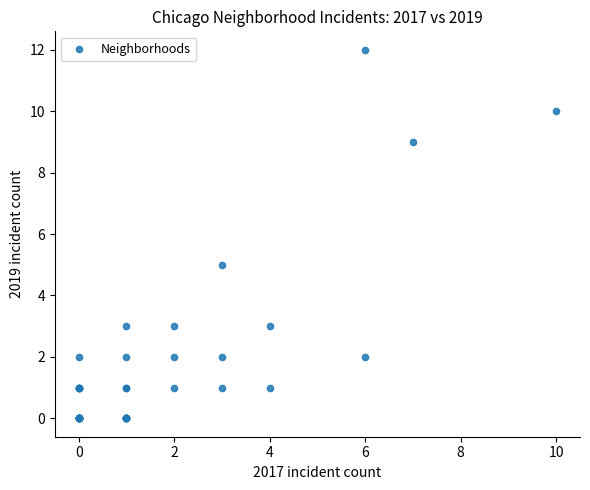

What Y value in the scatter plot is closest to 6?

5